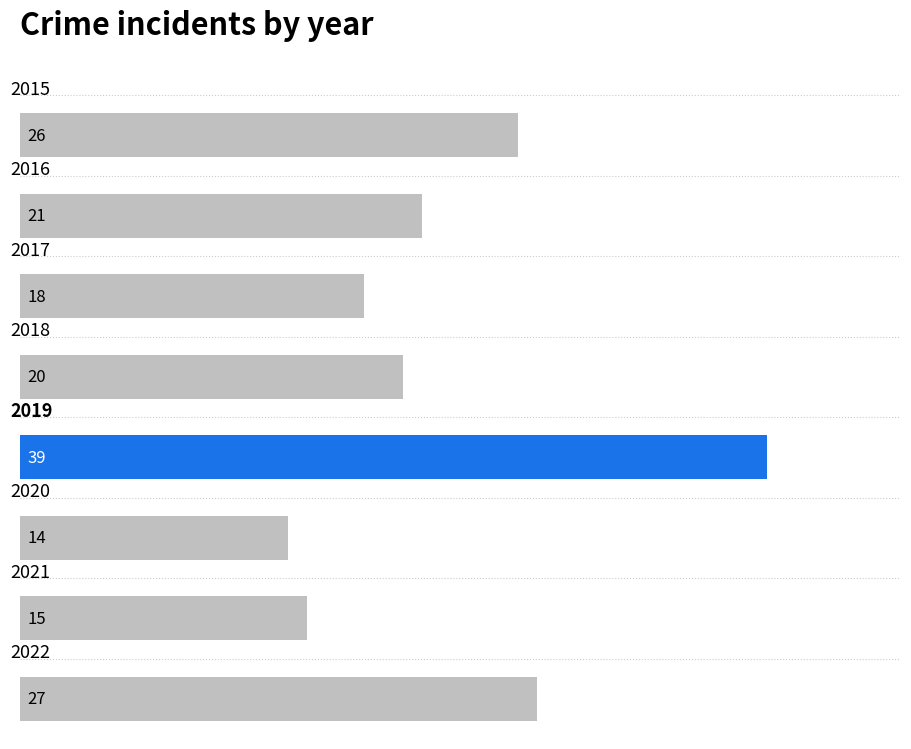

What is the maximum value shown in the chart?

39